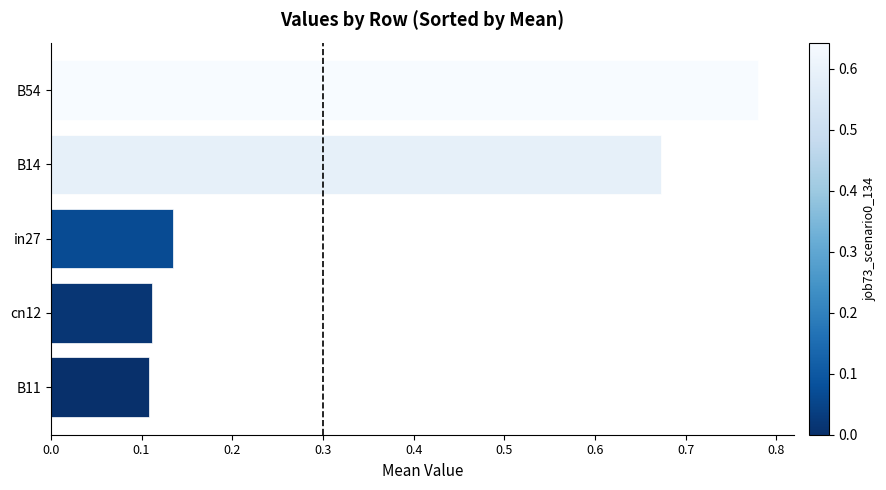

Which category has the highest value across all series?

B54